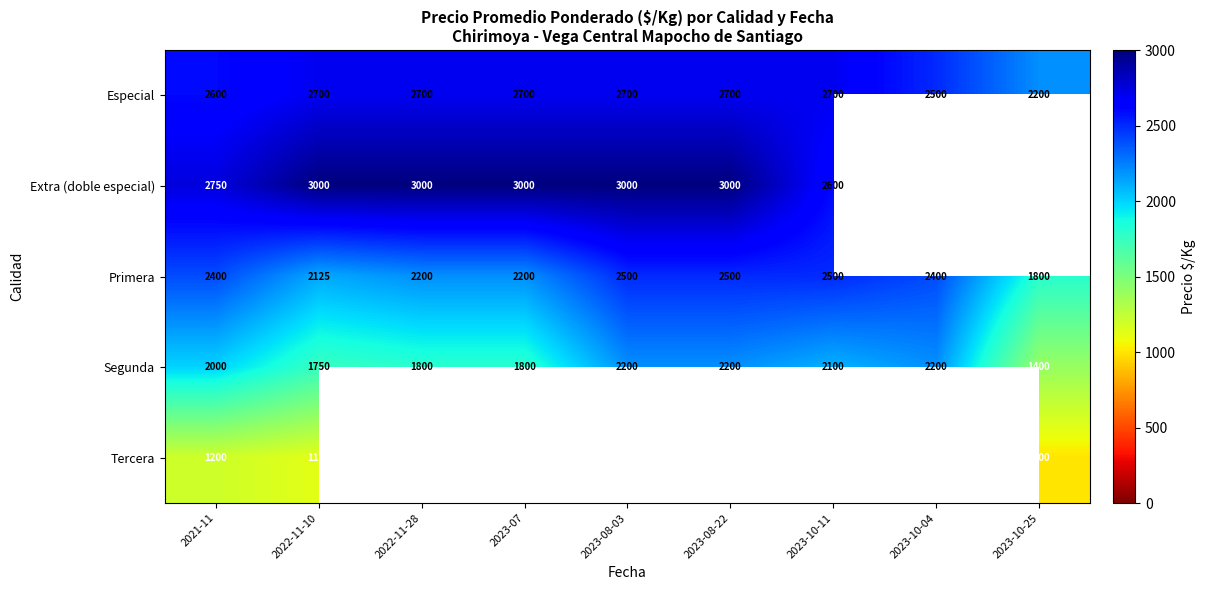

True or false: Especial has a value of 4083.5 at 2021-11.

False